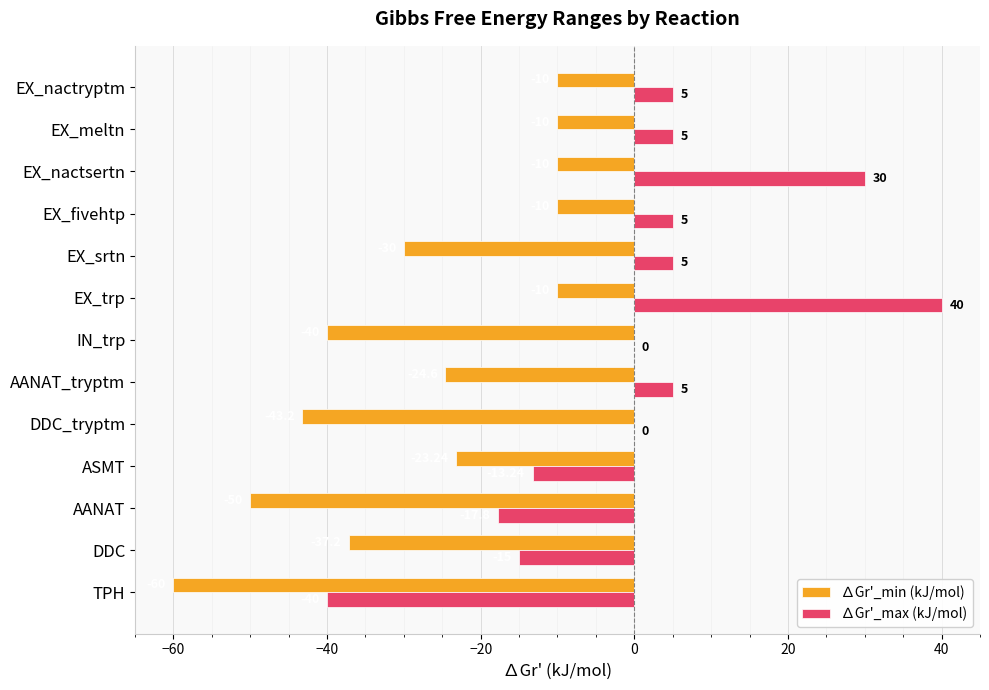

At which label is ∆Gr'_min (kJ/mol) closest to -35?

DDC